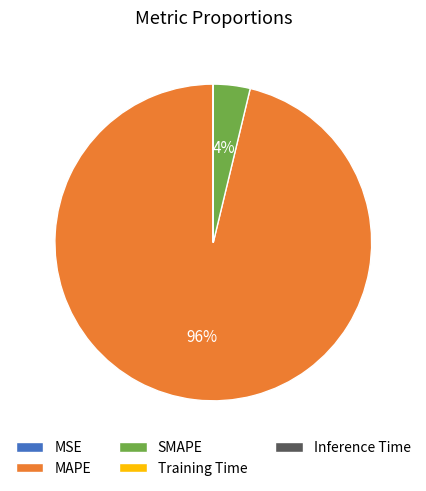

True or false: MAPE accounts for 96% of the total.

True